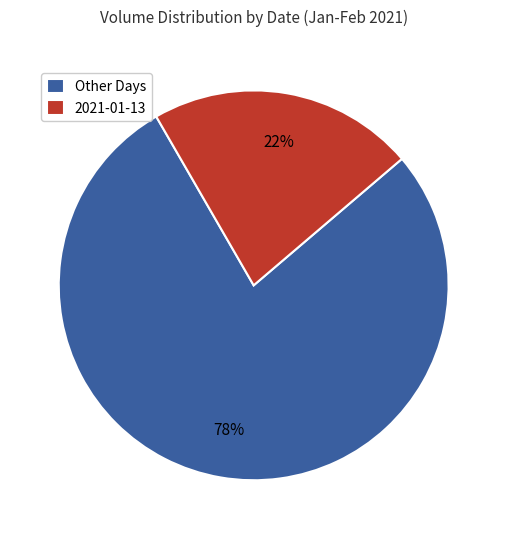

Approximately how many times larger is the value at Other Days compared to 2021-01-13?

3.5